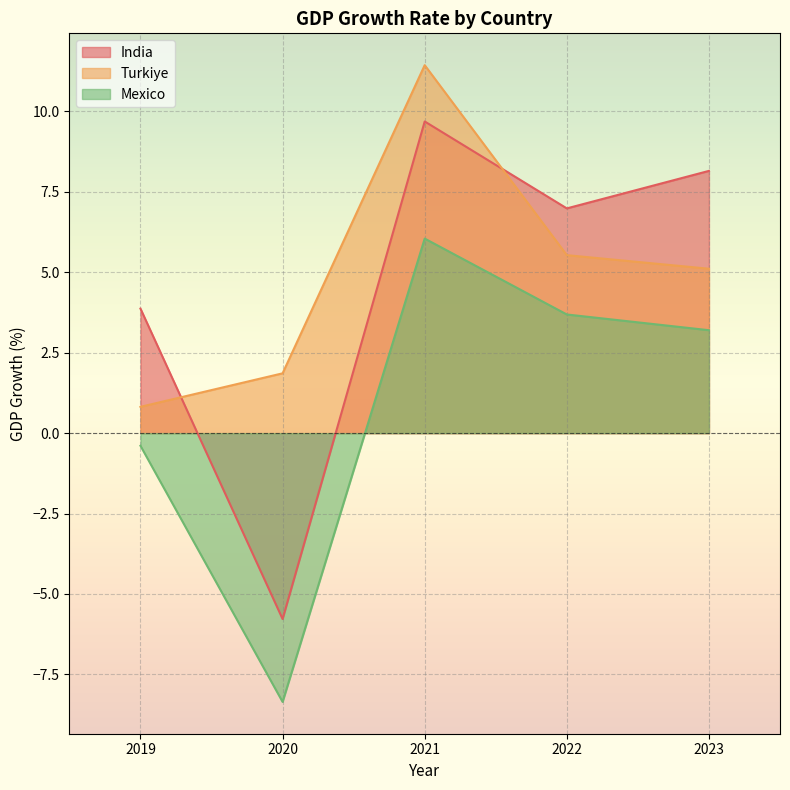

In India, how many points are higher than both neighbors (excluding endpoints)?

1